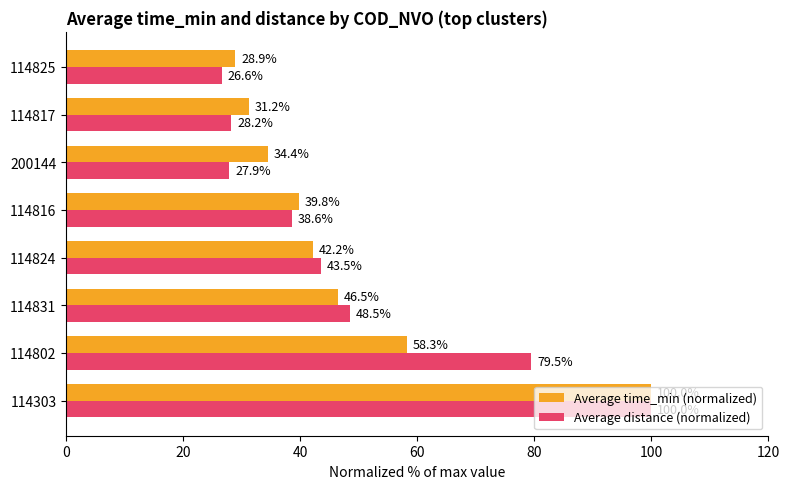

How many data points in Average distance (normalized) are less than 43?

4